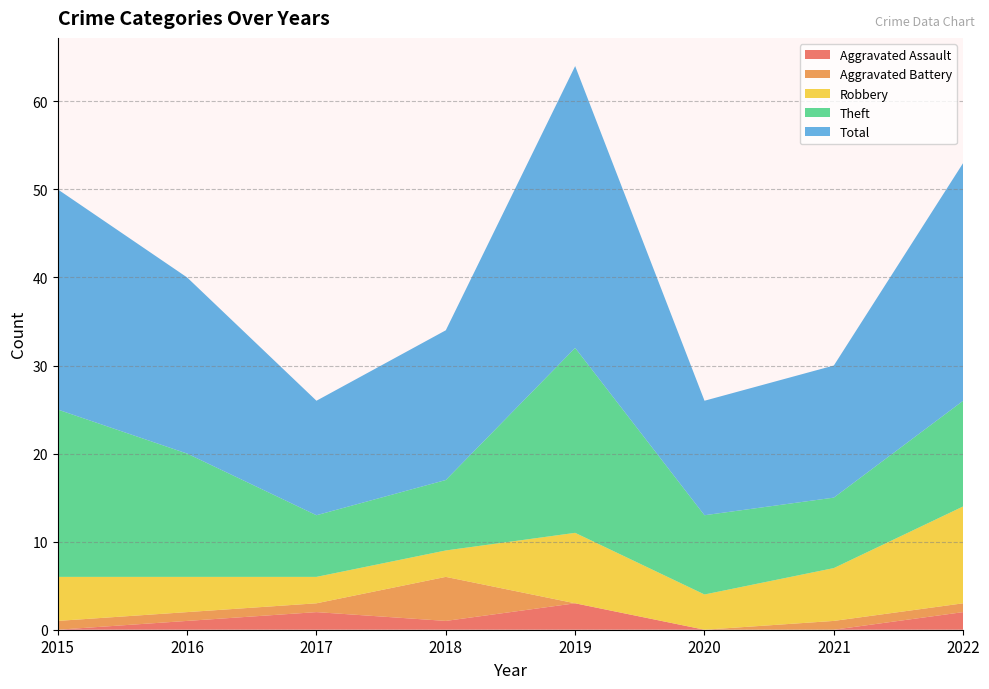

Reading right to left, transcribe all the data shown in this chart.

Aggravated Assault: 2	0	0	3	1	2	1	0
Aggravated Battery: 1	1	0	0	5	1	1	1
Robbery: 11	6	4	8	3	3	4	5
Theft: 12	8	9	21	8	7	14	19
Total: 27	15	13	32	17	13	20	25